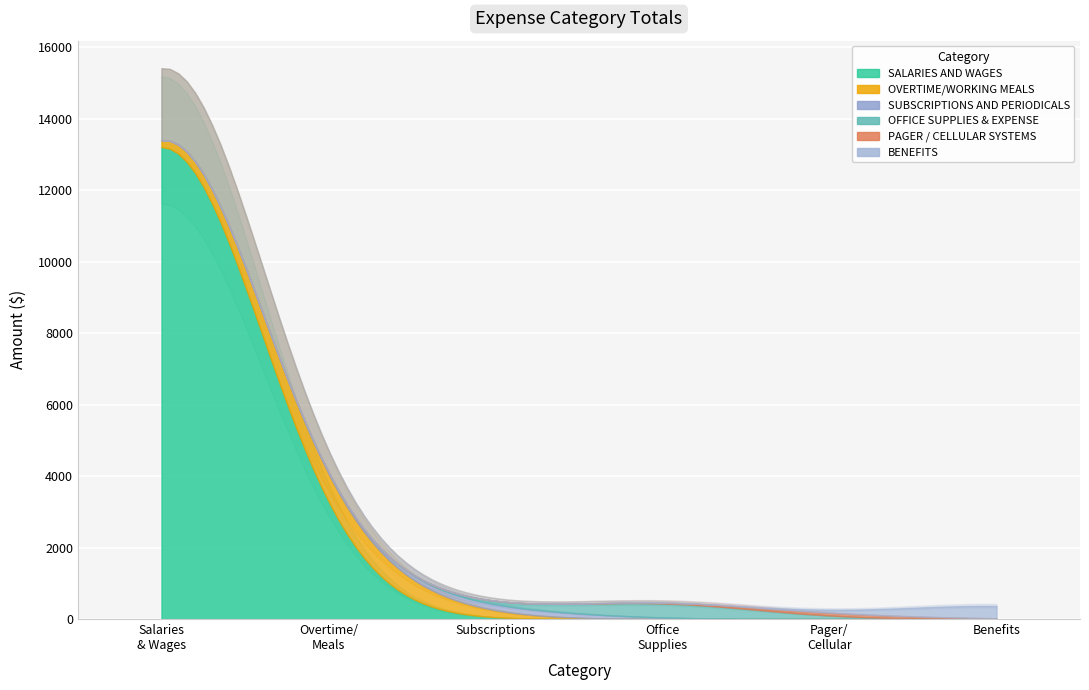

Which series changed the most between SUBSCRIPTIONS AND PERIODICALS and PAGER / CELLULAR SYSTEMS?

SUBSCRIPTIONS AND PERIODICALS